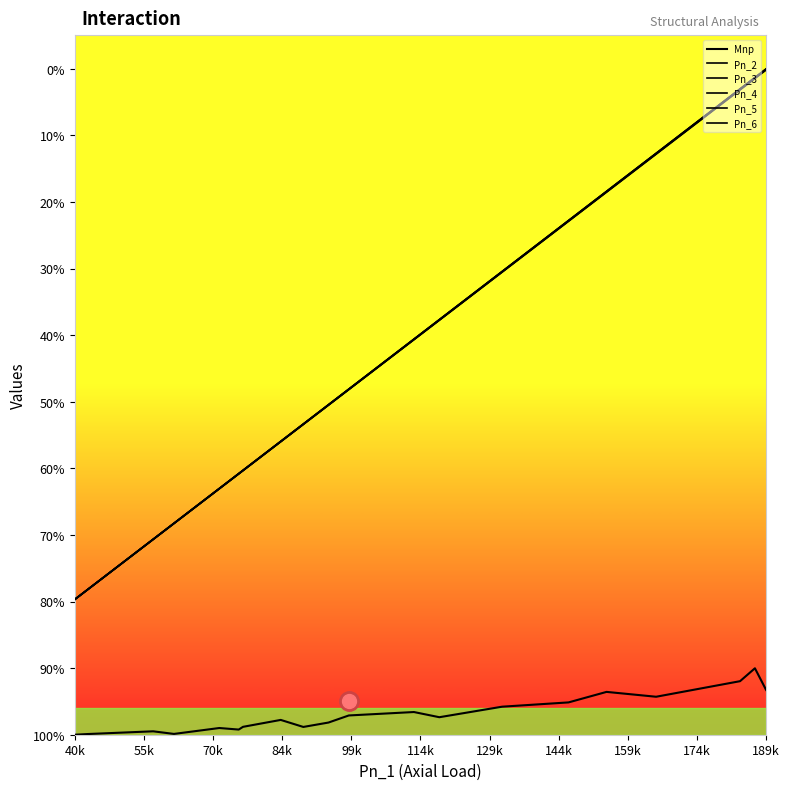

Does the chart display data point markers on the line(s)?

No